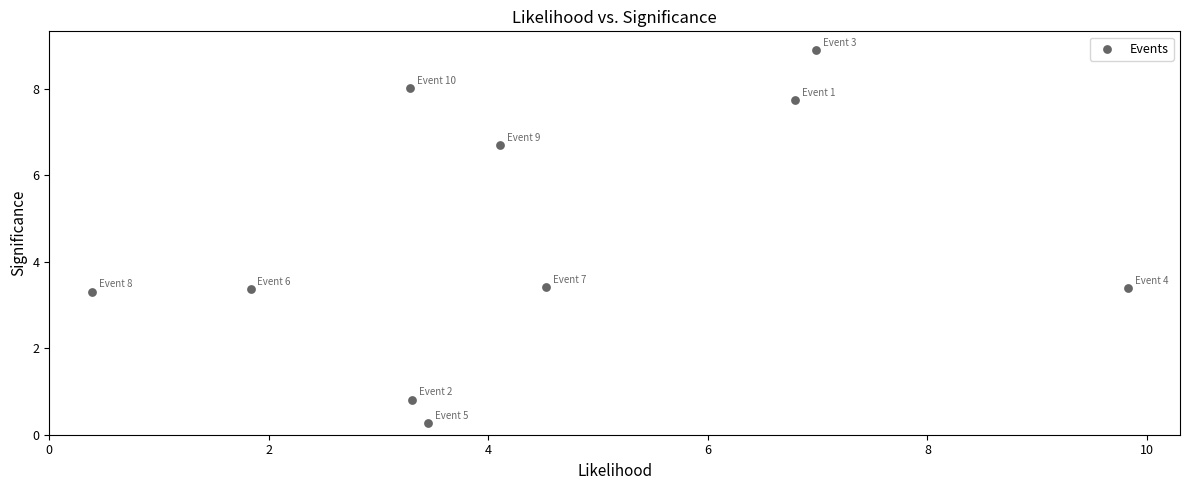

What is the range of X values (max minus min)?

9.4